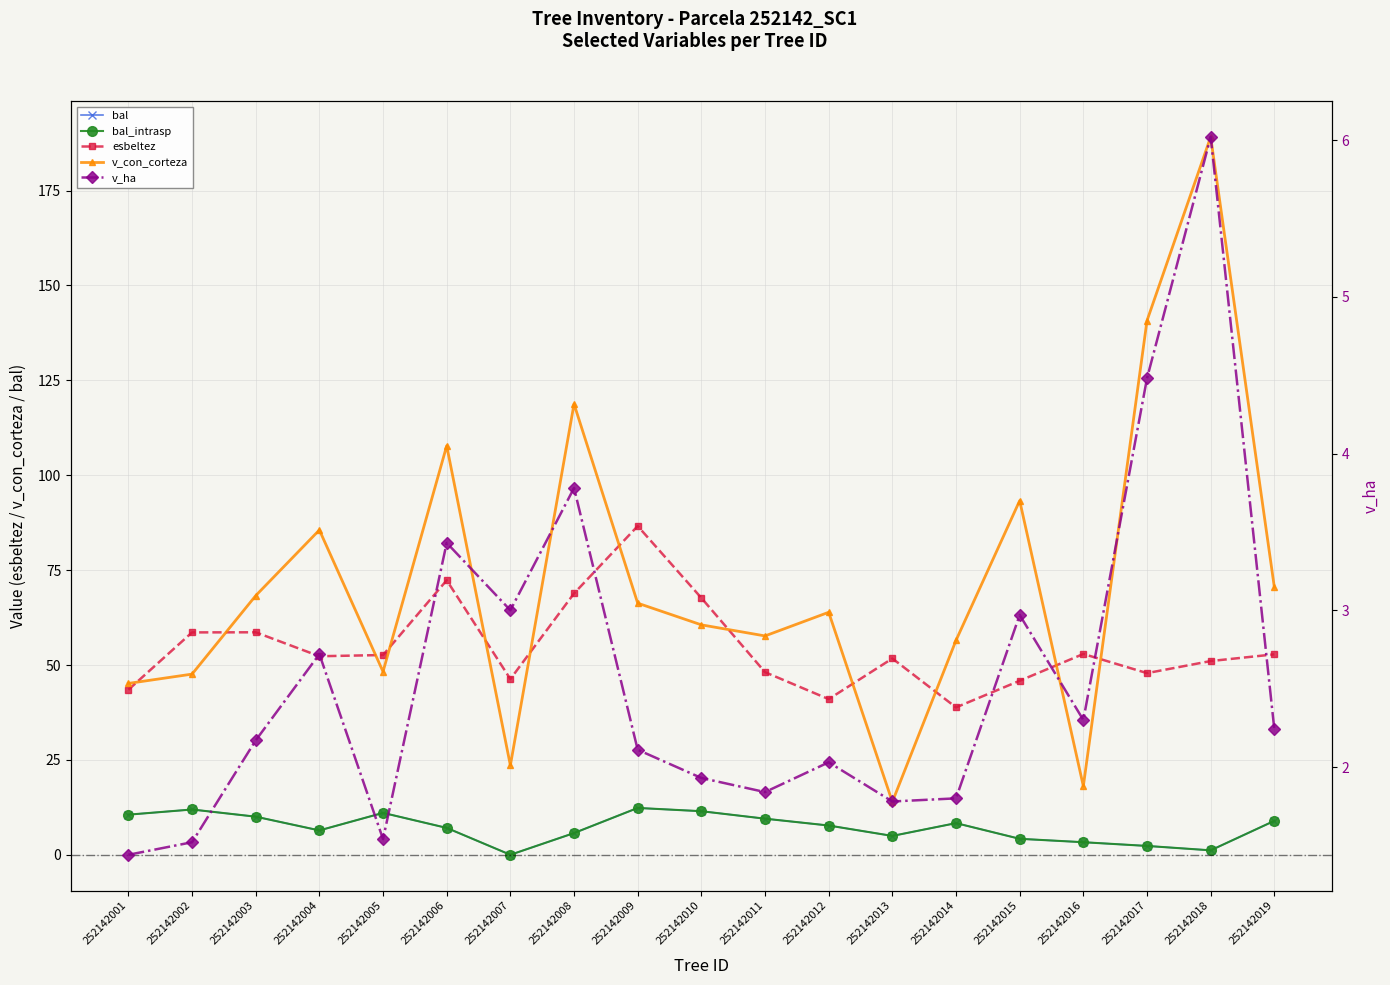

Which series has the widest spread of values?

v_con_corteza